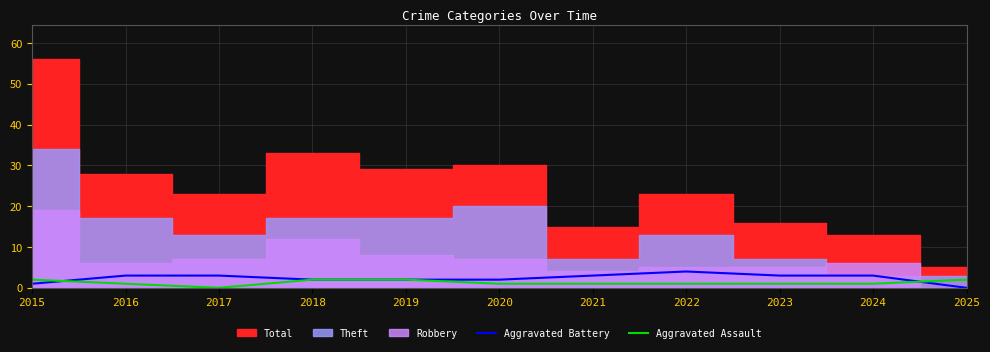

The value of Aggravated Assault at 2025 is 0. True or false?

False